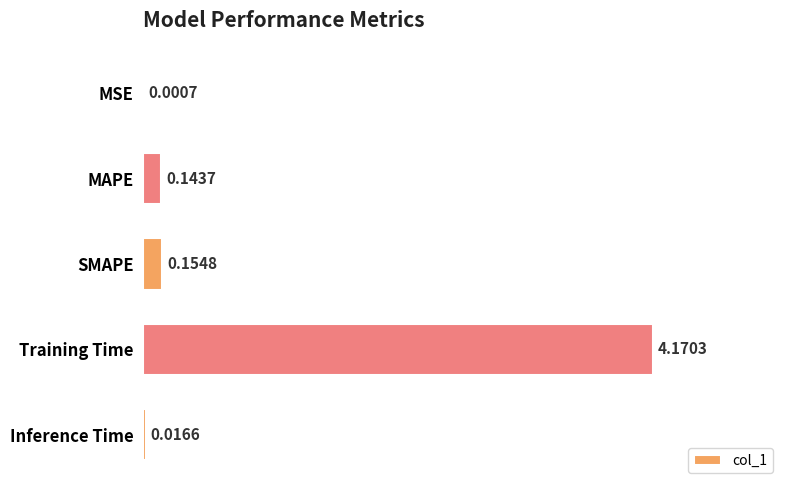

Where is the data nearest to the value 2?

SMAPE